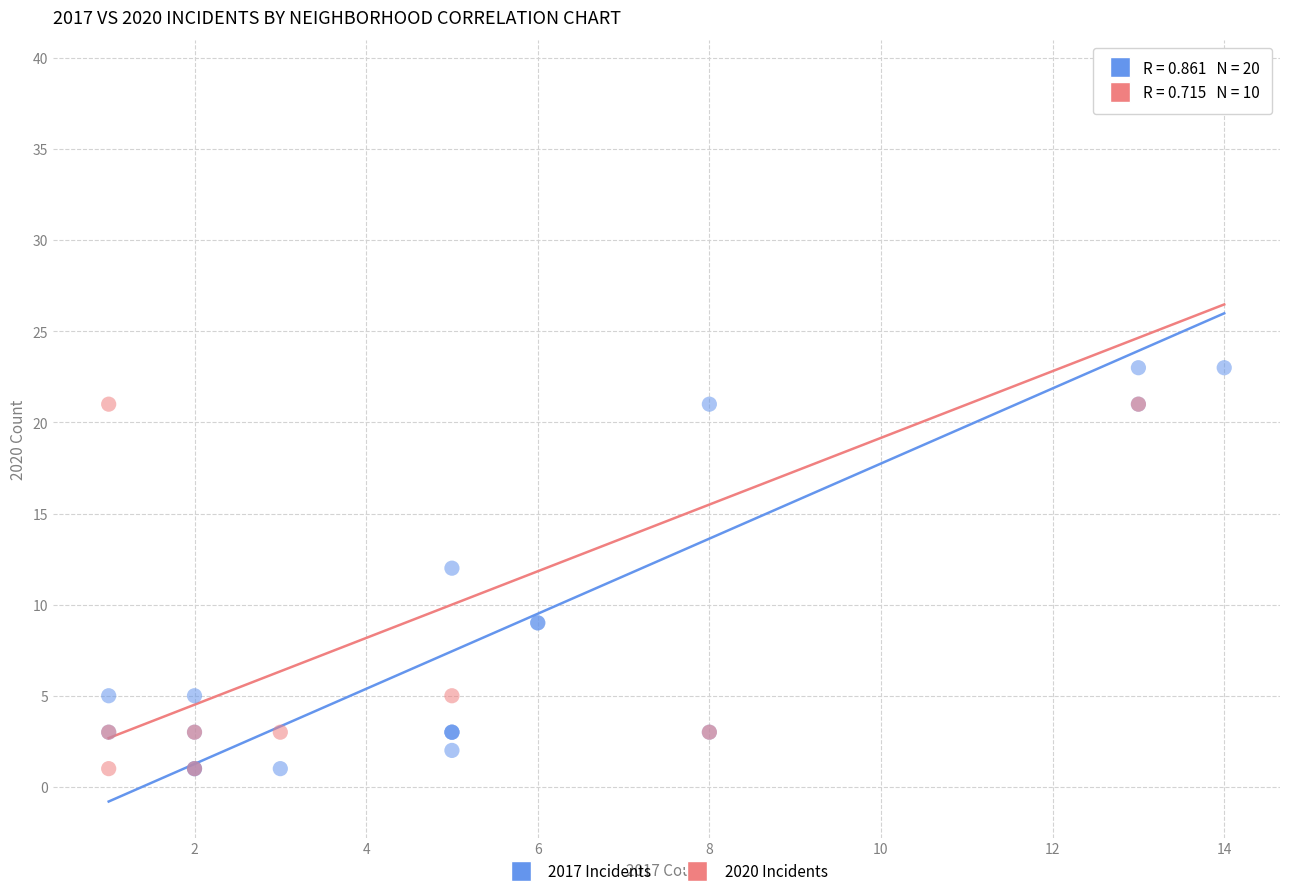

What are all the series names shown in the legend?

2017 Incidents, 2020 Incidents